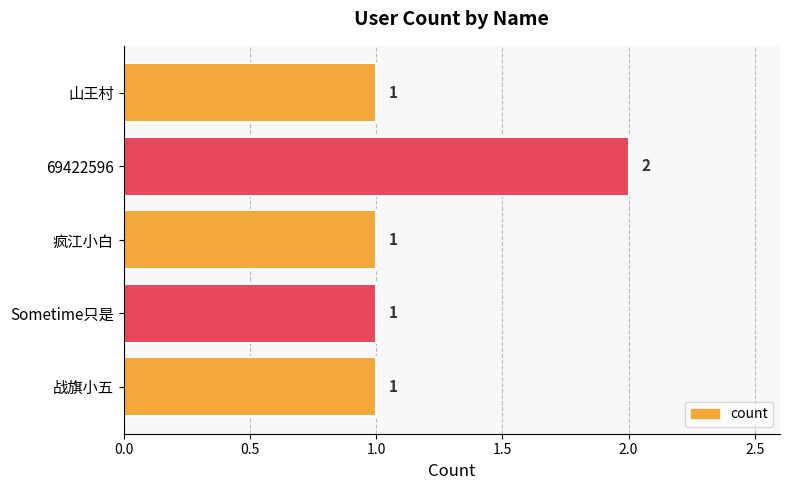

How many categories are shown in the chart?

5